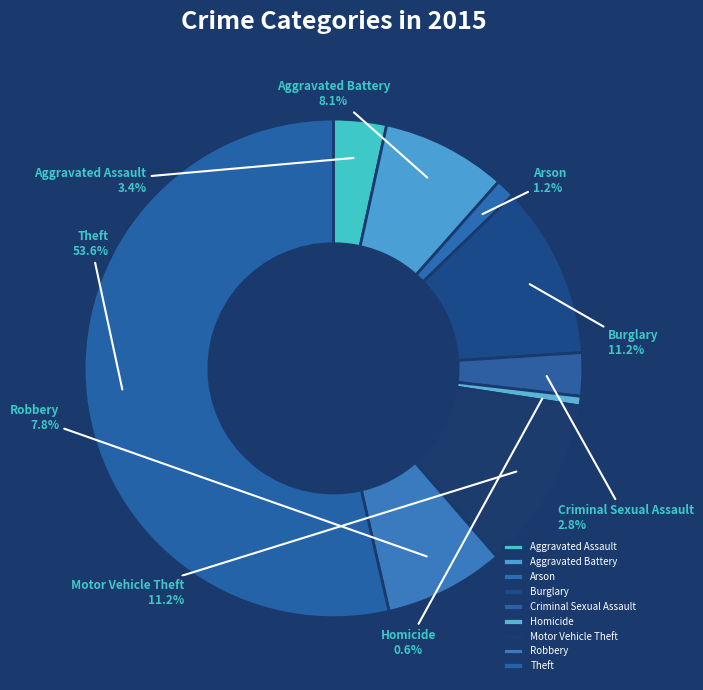

Which slice is the largest?

Theft